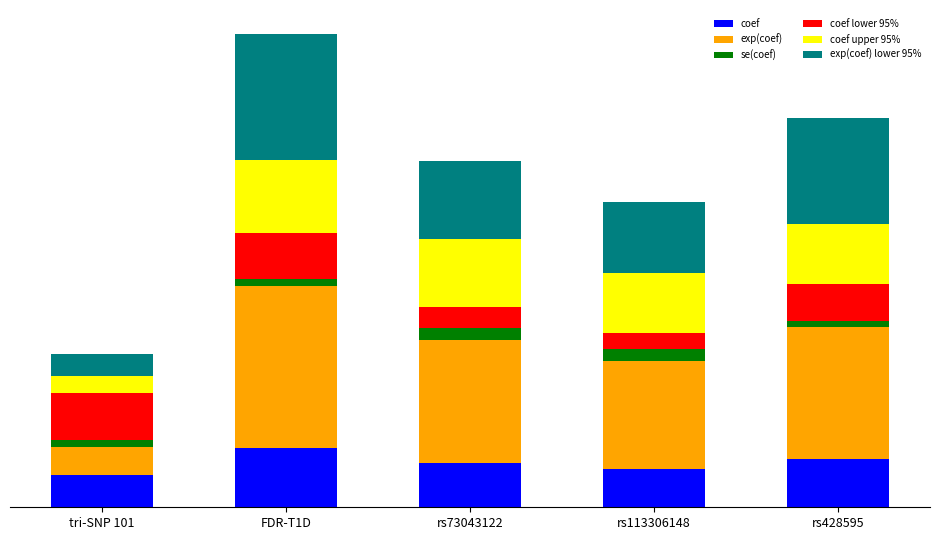

What are all the series names shown in the legend?

coef, exp(coef), se(coef), coef lower 95%, coef upper 95%, exp(coef) lower 95%